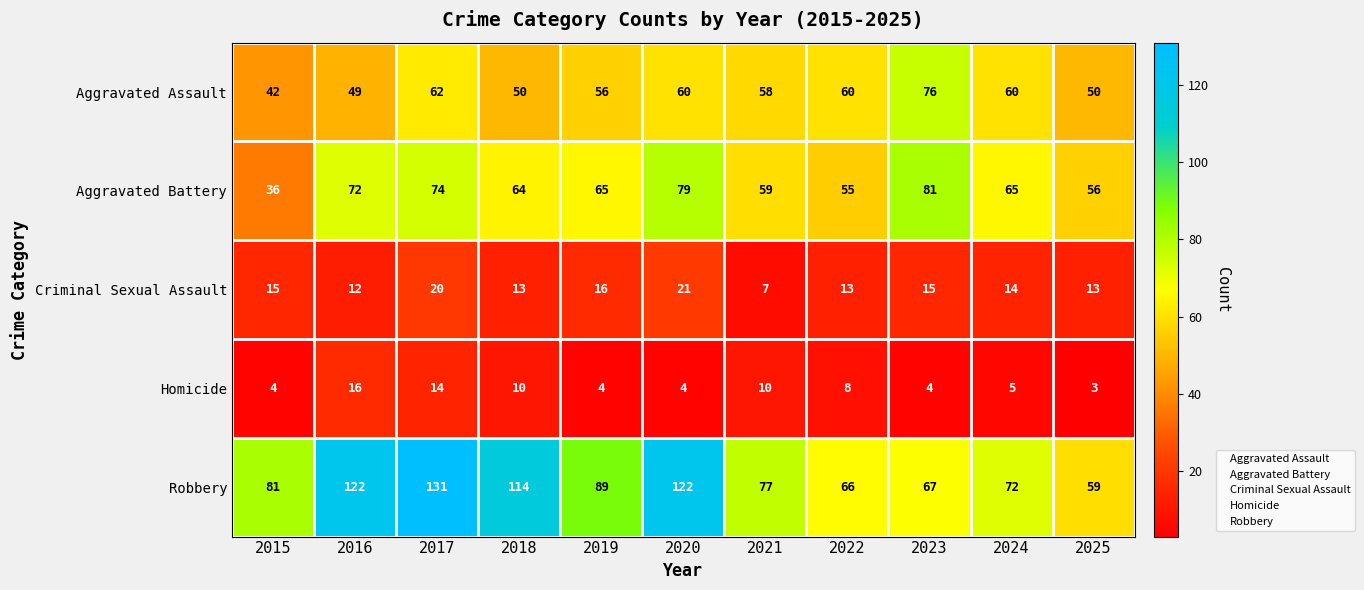

Which series changed the most between 2015 and 2023?

Aggravated Battery